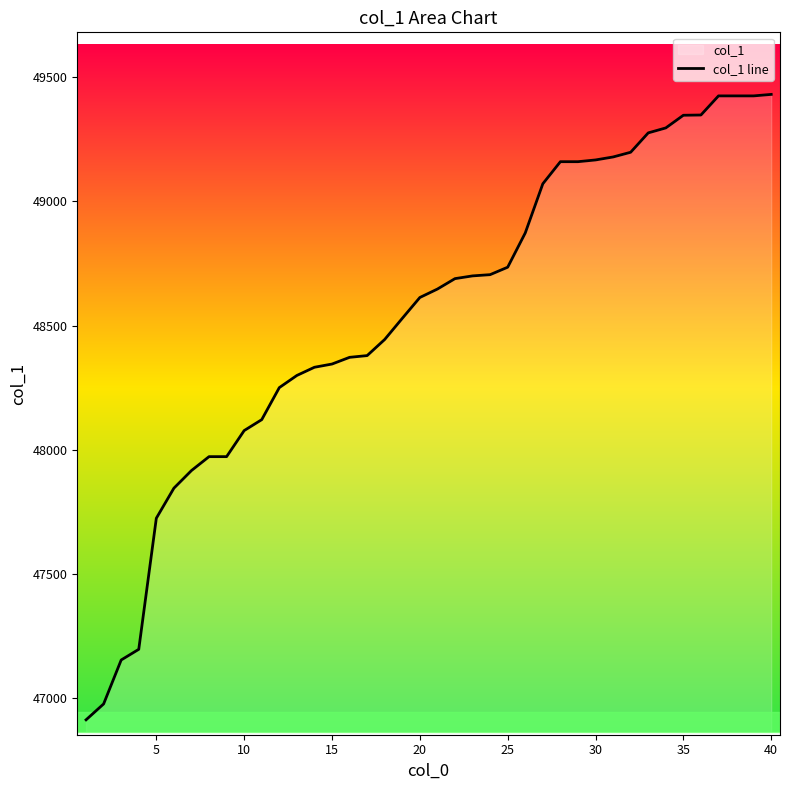

Count the number of categories in the chart.

40